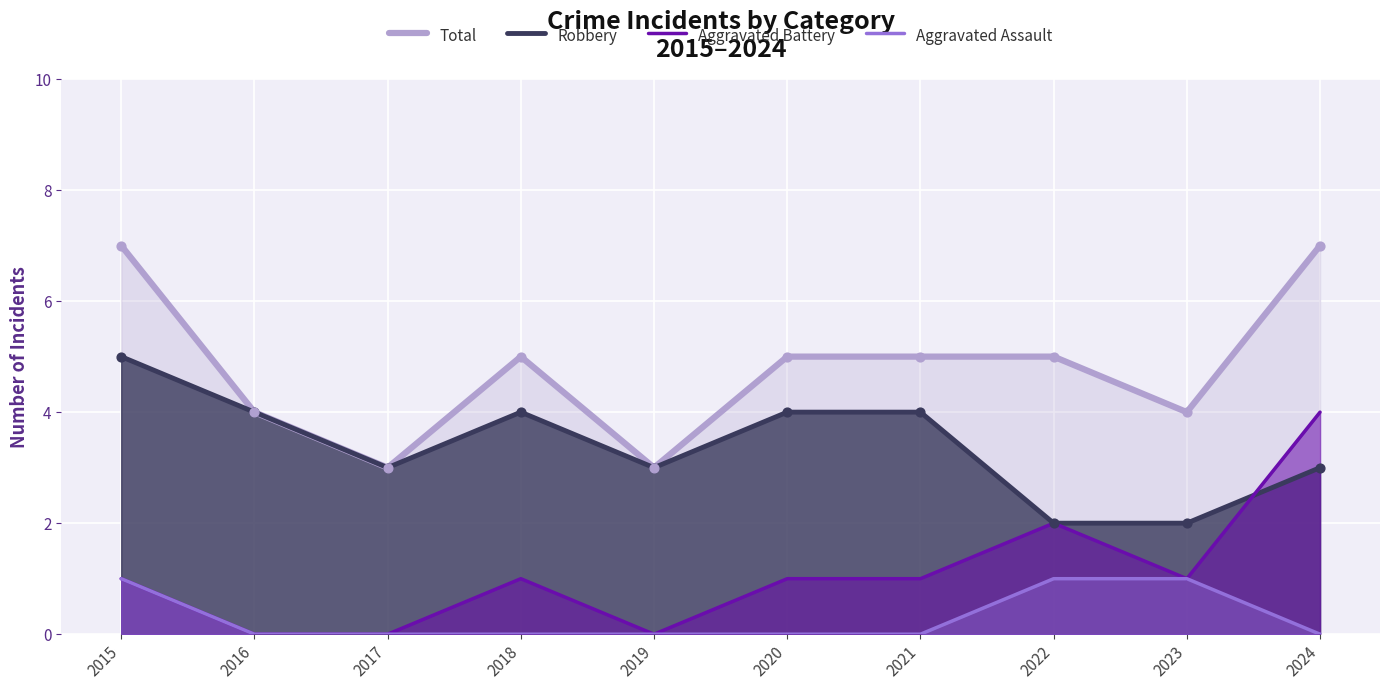

Is the value of Aggravated Battery at 2024 greater than the value of Total at 2017?

Yes